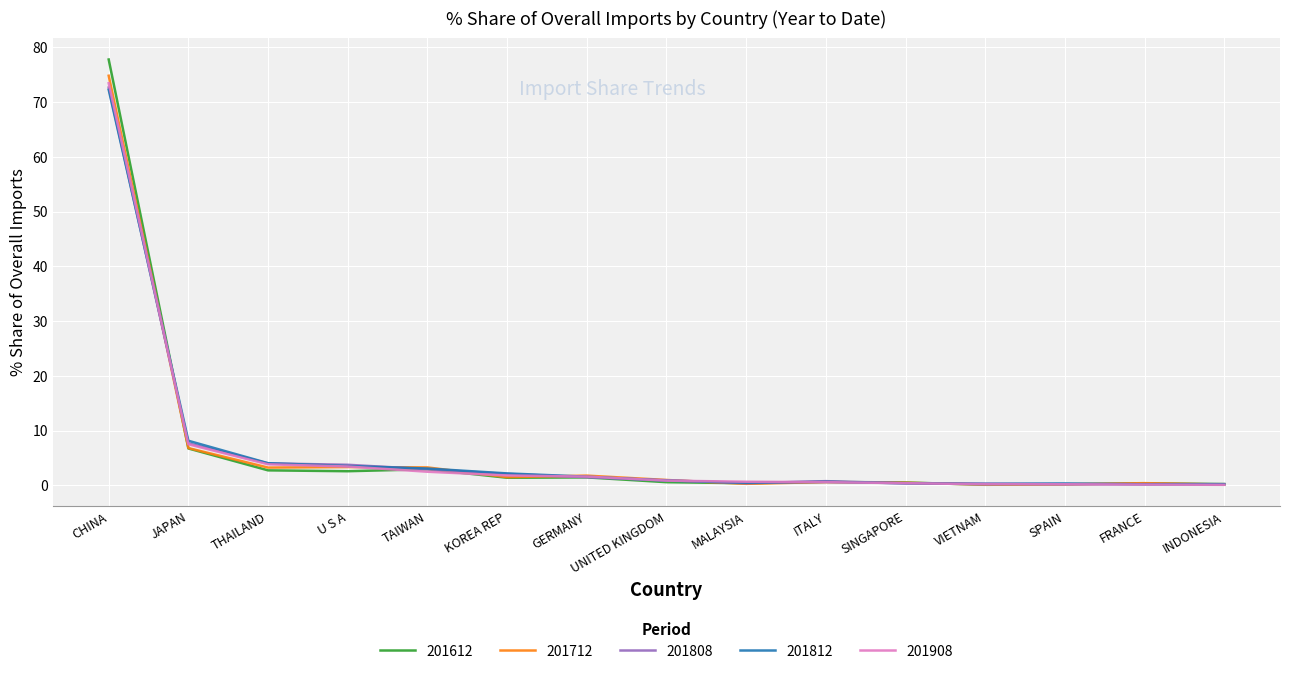

Which category has the highest value in the 201908 series?

CHINA